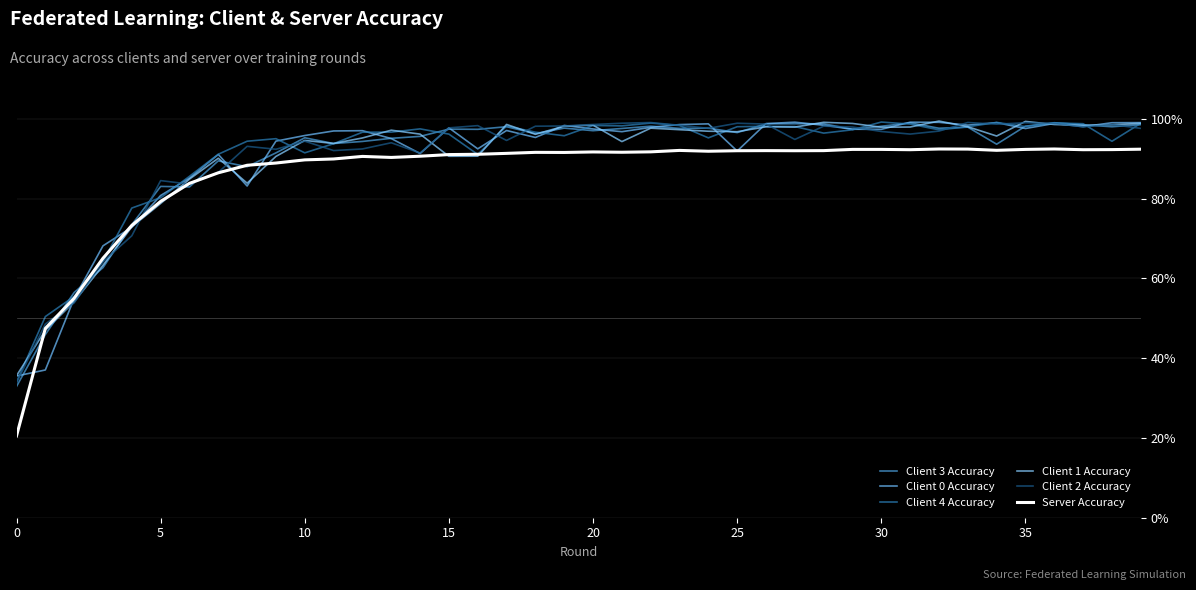

Is this an area chart (filled region under the line)?

No